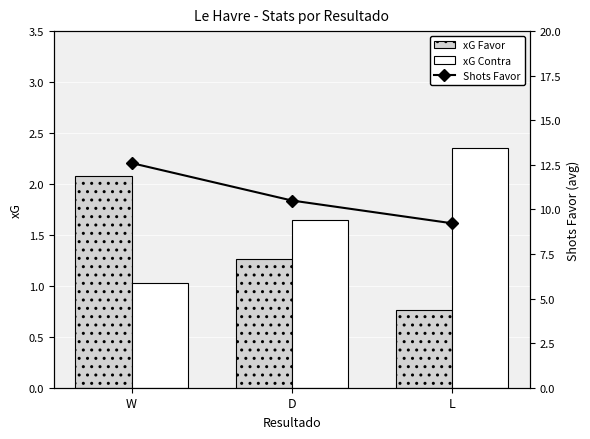

The Shots Favor series shows 9.2 at L. True or false?

True